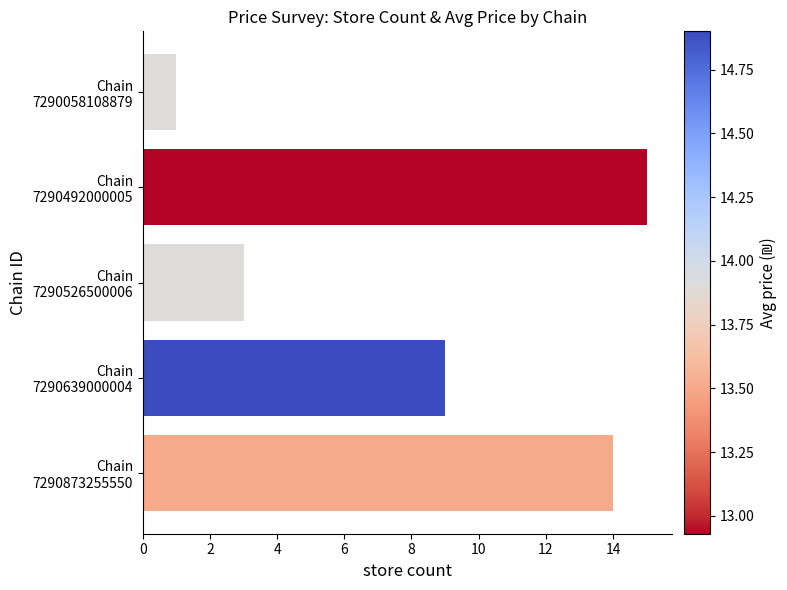

What is the average value?

8